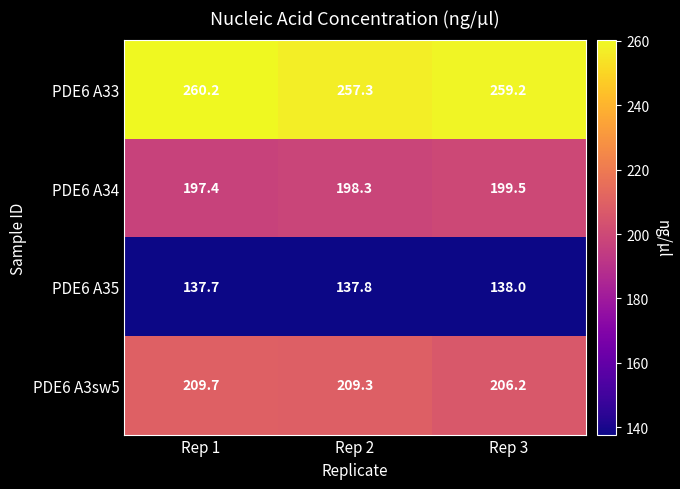

Which category has the lowest value across all series?

Rep 1